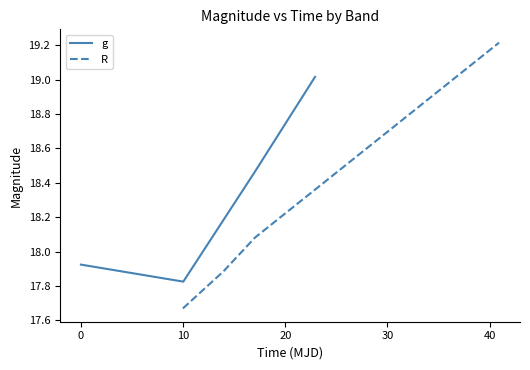

What is the greatest value displayed?

19.2